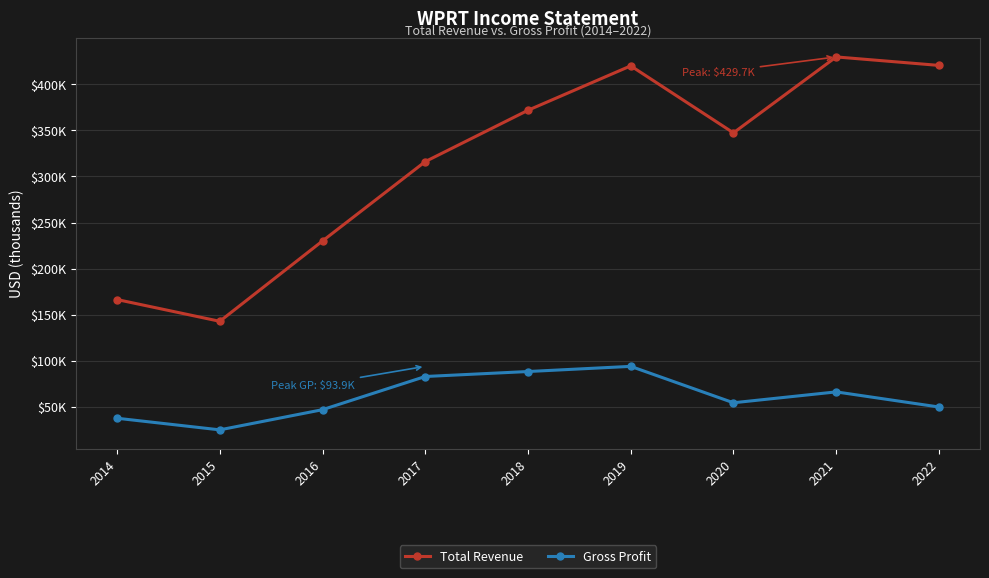

True or false: Gross Profit and Total Revenue intersect in this chart.

False